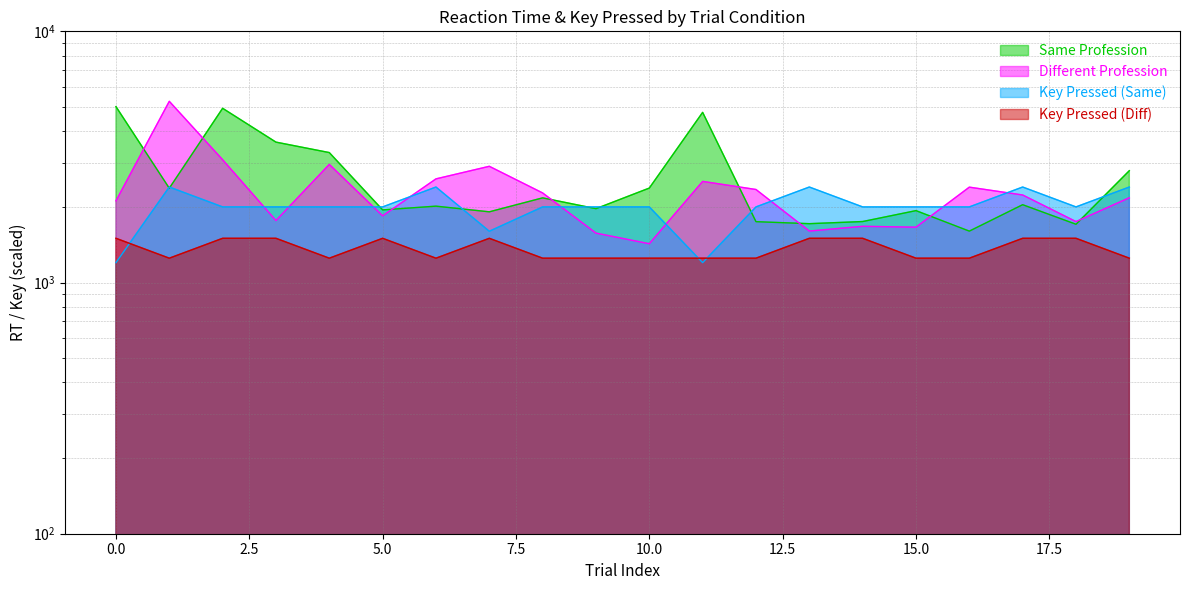

What is the approximate value of Same Profession at 11?

4758